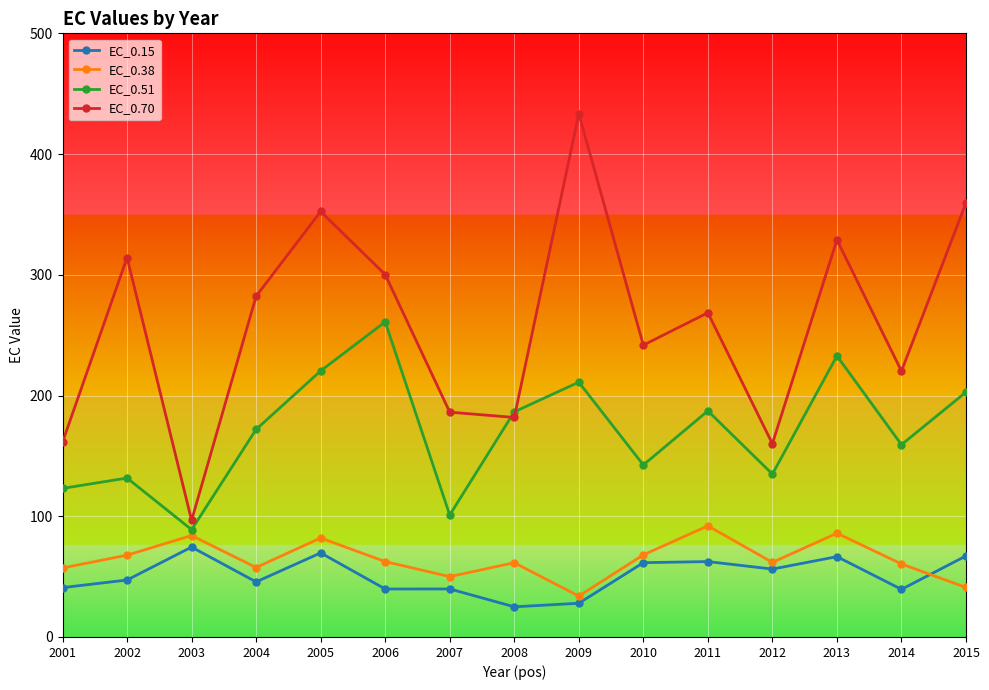

What is the value of the EC_0.38 point at the 12th from the left?

61.8